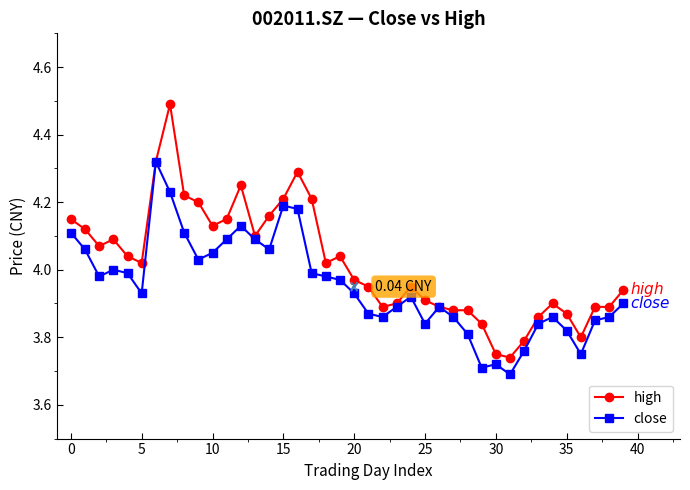

Which series has the largest range (max minus min)?

high